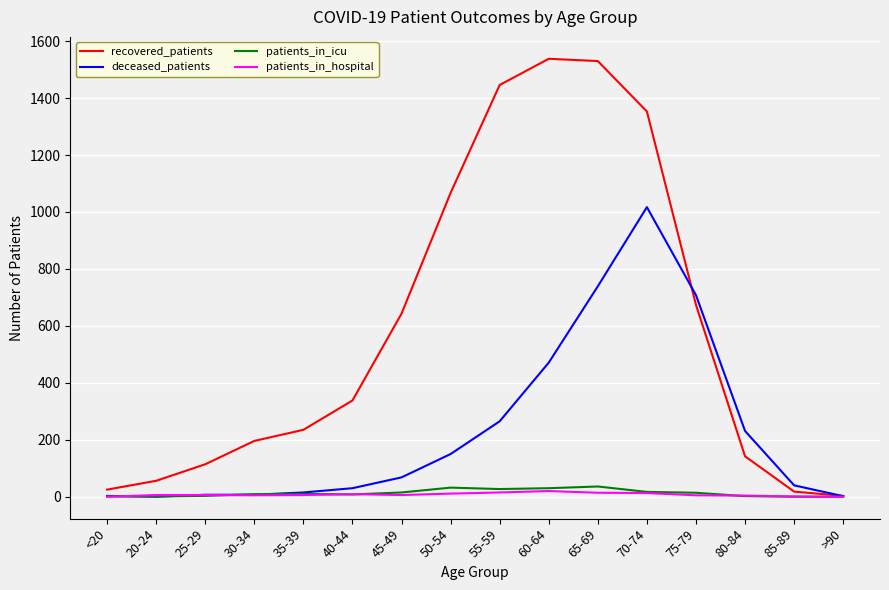

What position from the right is <20?

16